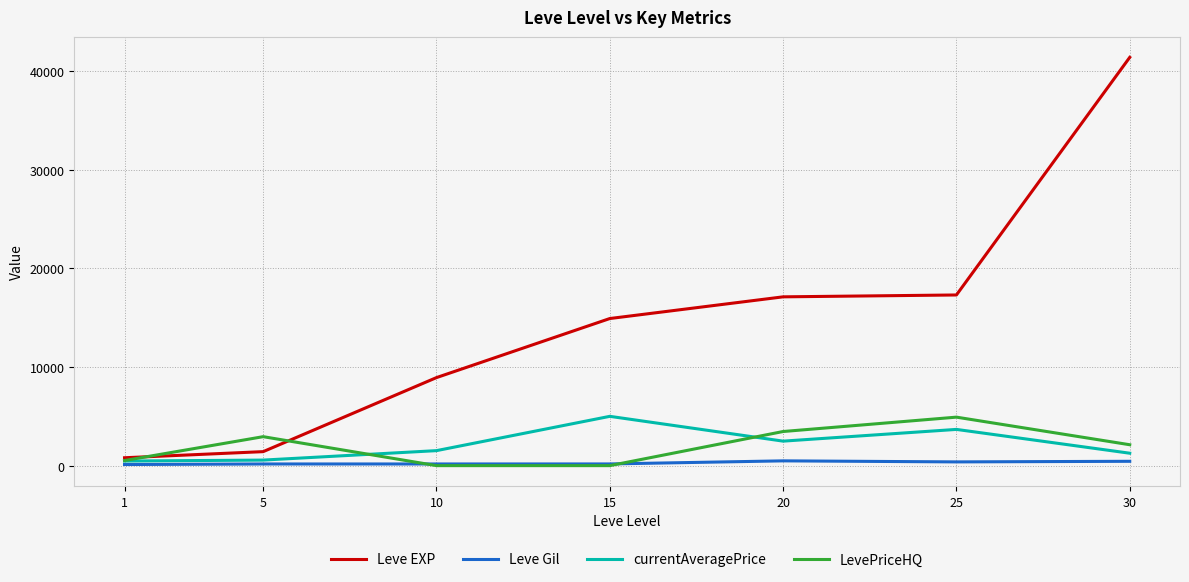

How many distinct data groups are displayed?

4